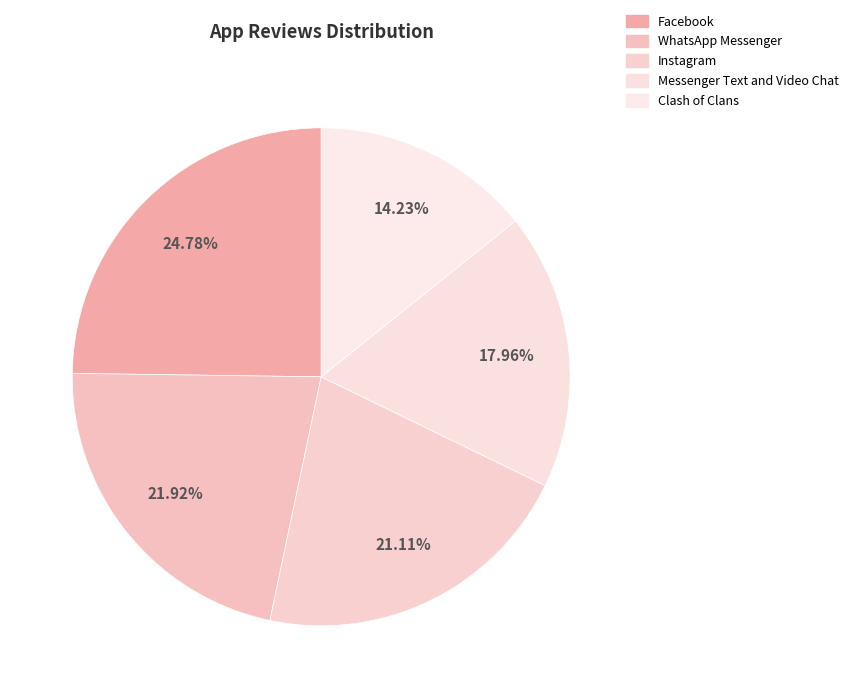

Which category has the smallest portion of the pie?

Clash of Clans